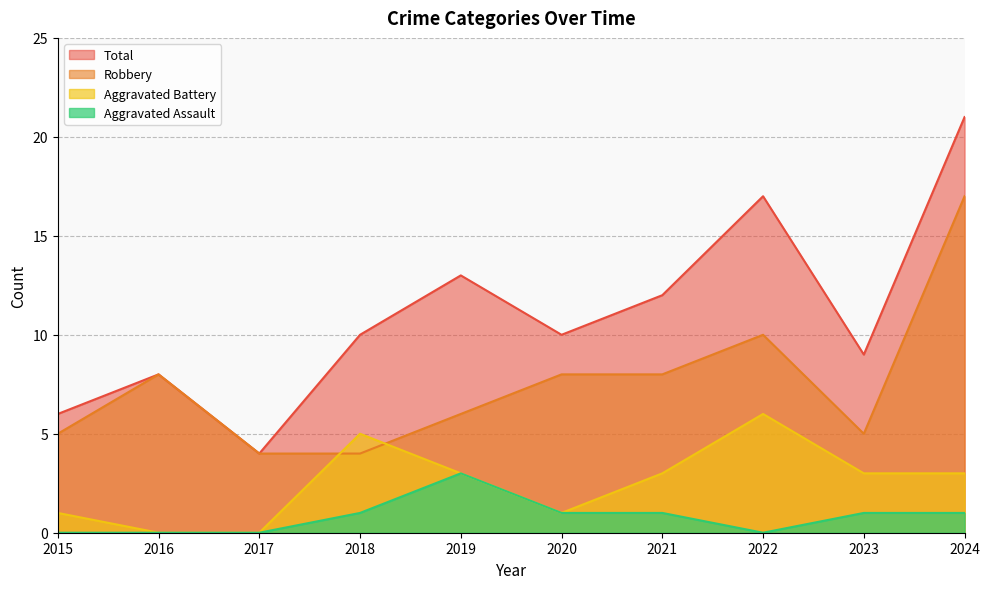

How many positive values does the Aggravated Assault series have?

6